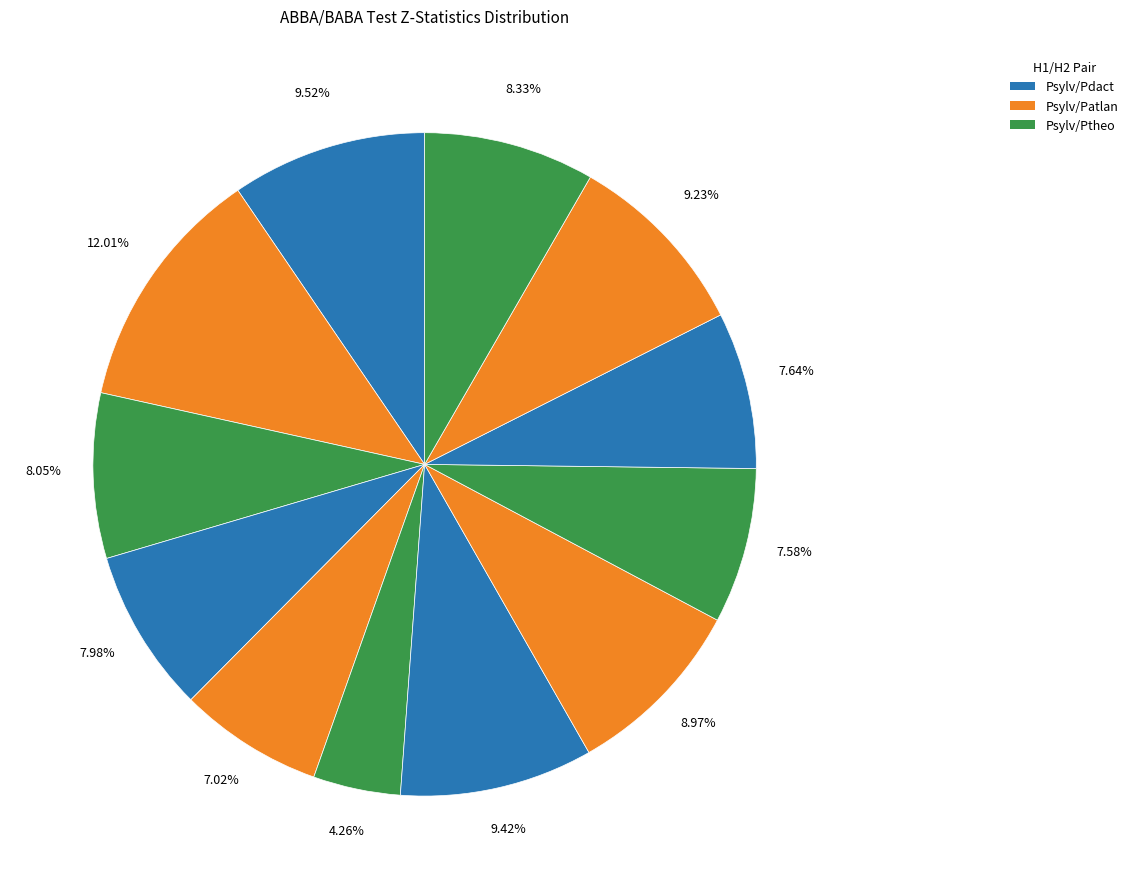

Is there any slice that represents more than half of the pie?

No